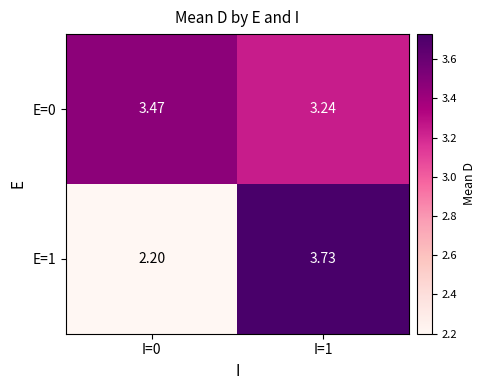

Is the value of E=1 at I=0 greater than the value of E=0 at I=0?

No